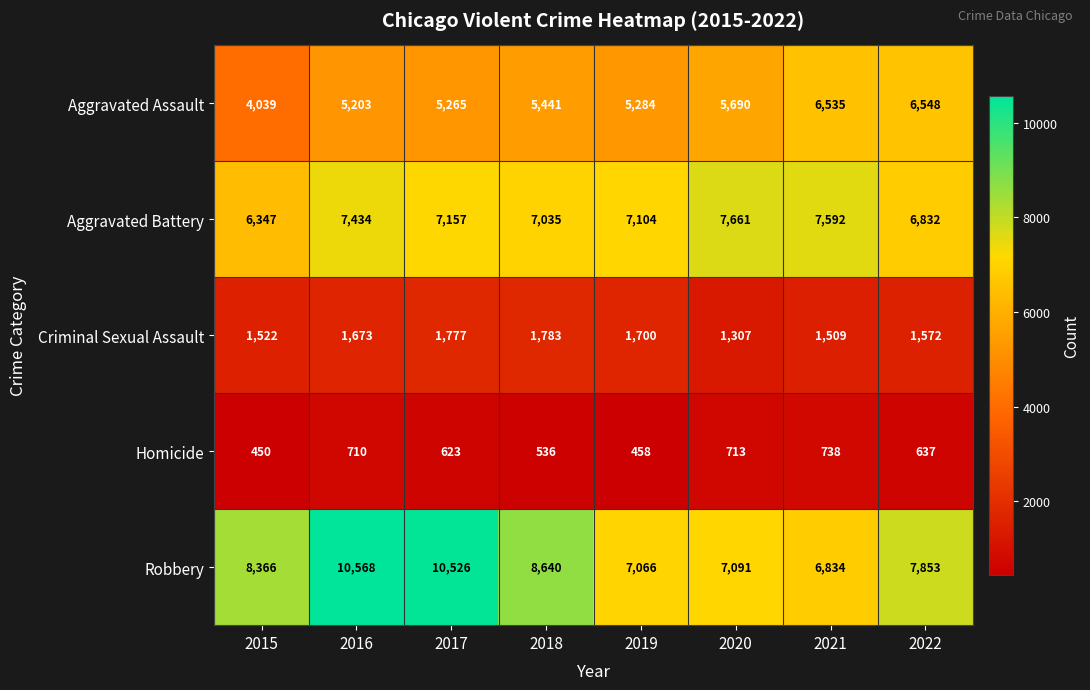

What is the total value across all series at 2015?

20724